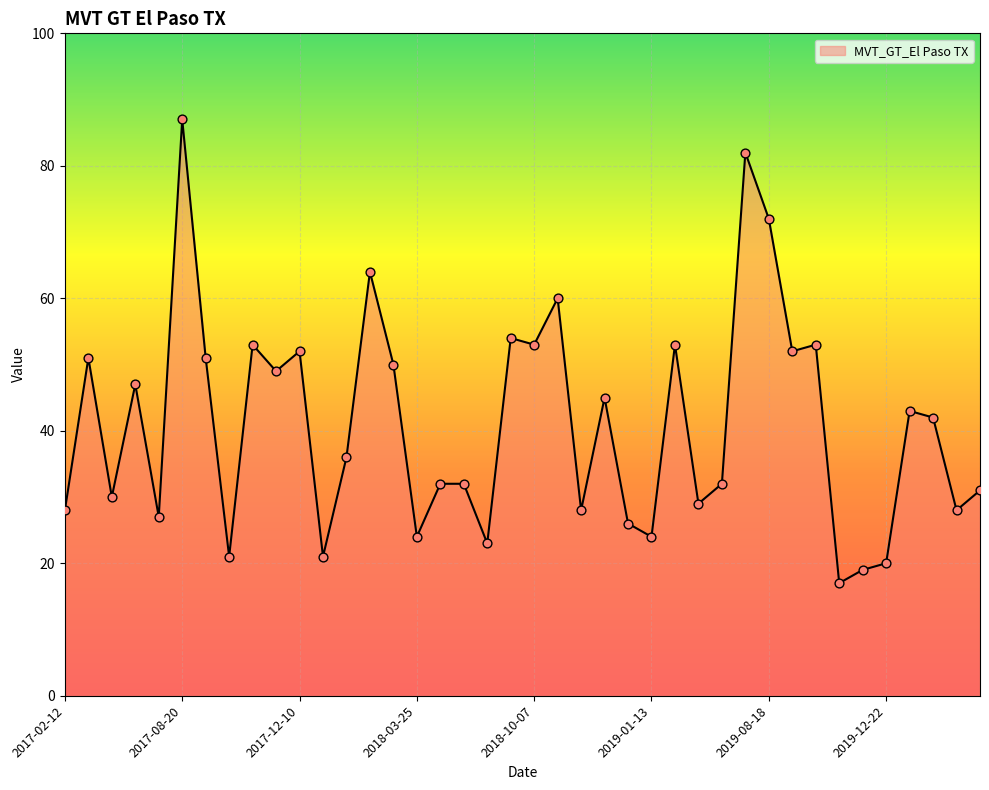

What is the smallest value displayed?

17